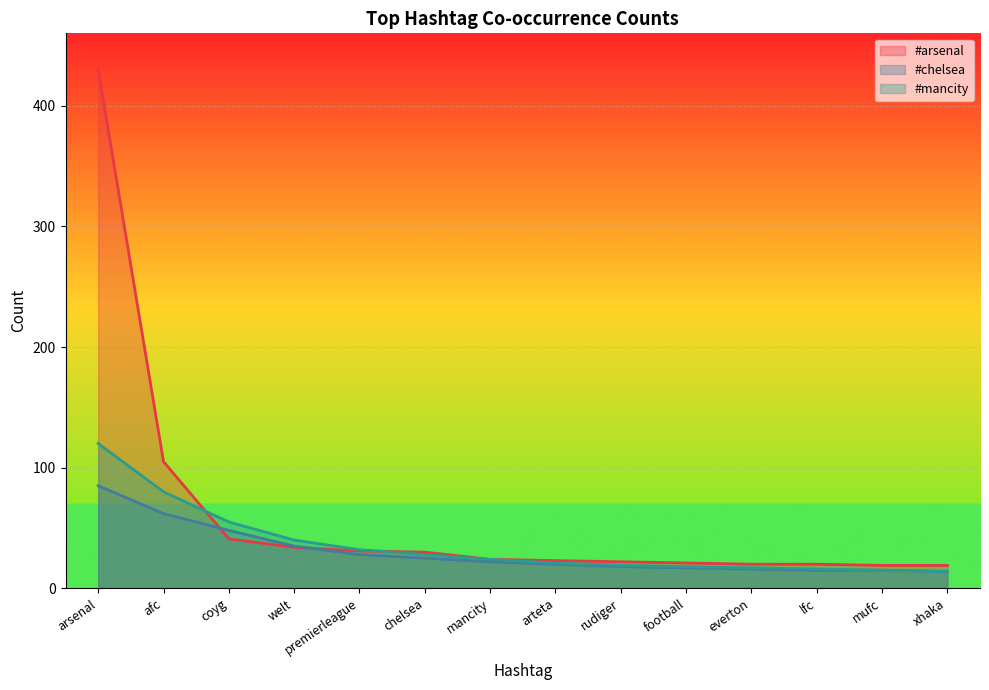

Read the #chelsea value at arsenal, to the nearest 5.

85